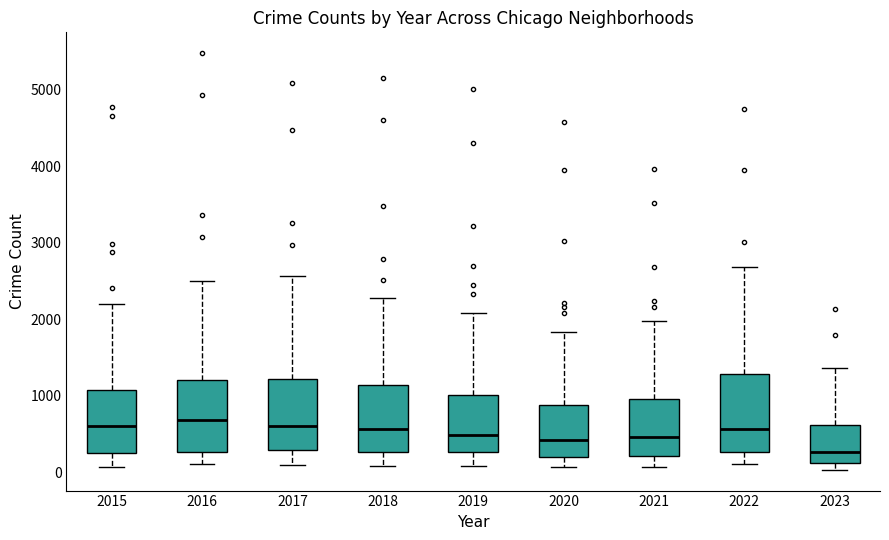

Where does the median line of the box at x = 2019 sit on the y-axis? The values are not printed on the chart, so give them approximately, as read against the axis.

500